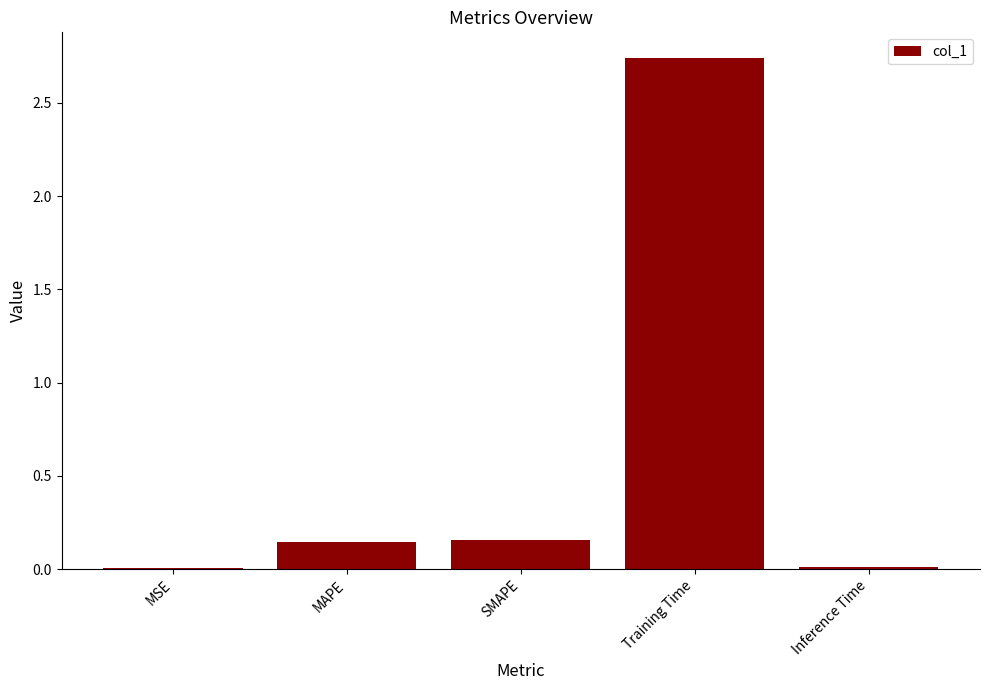

True or false: the data shows 0.0 at Inference Time.

True